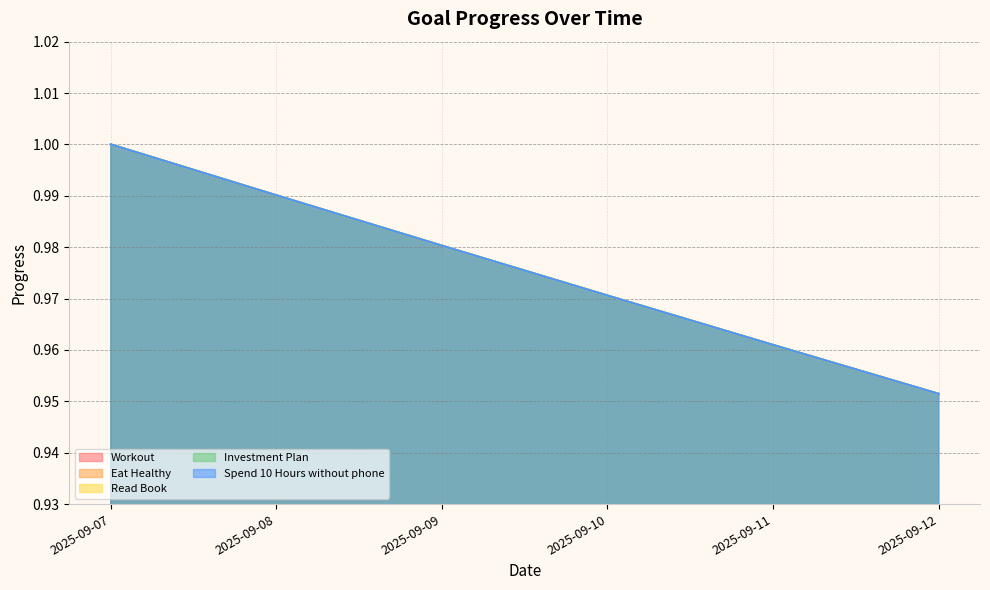

Which series changed the most between 2025-09-07 and 2025-09-10?

Workout